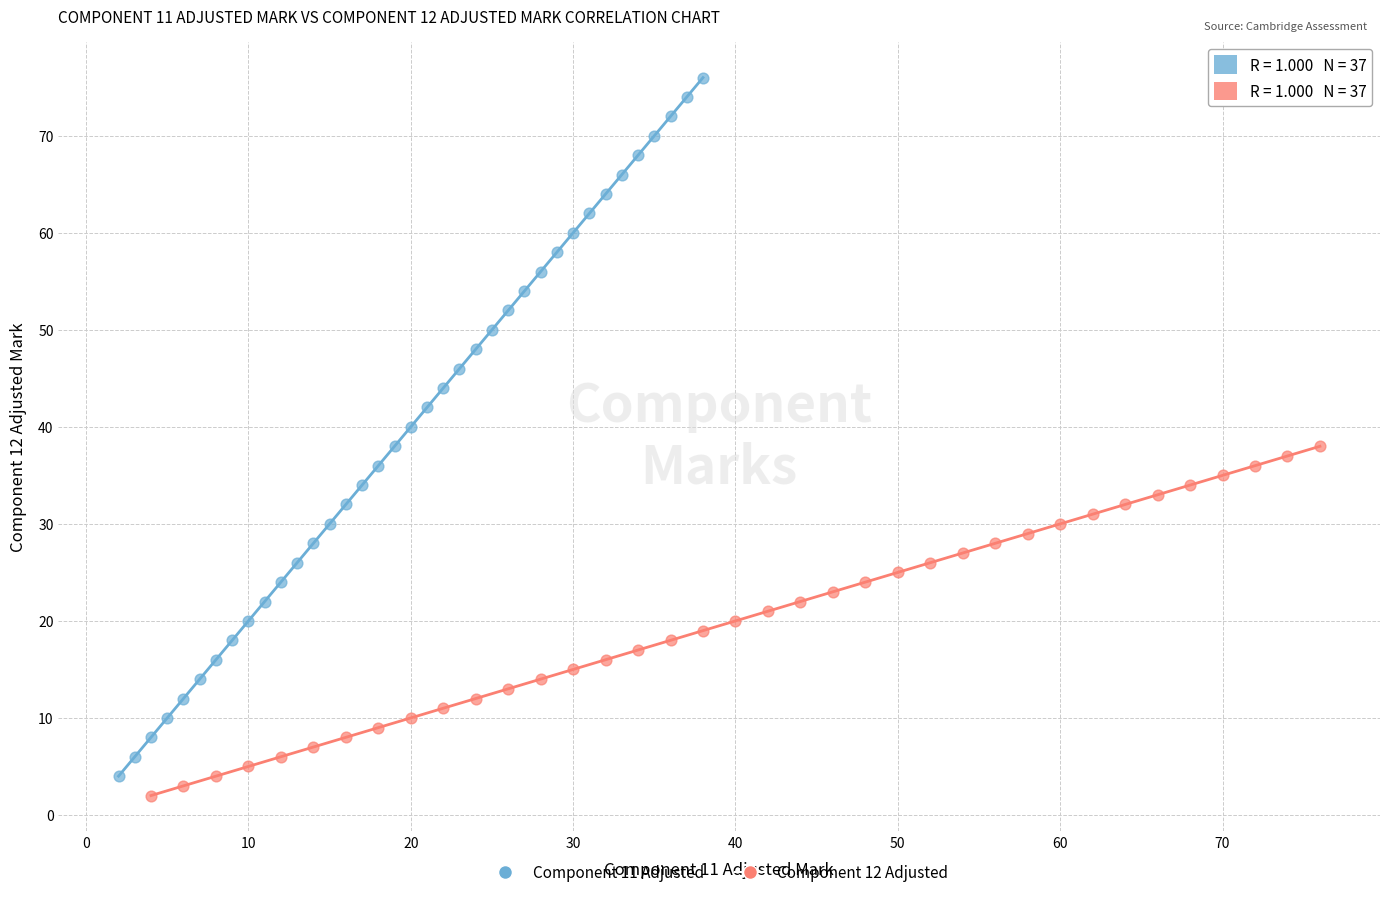

Which series contains the highest Y value?

Component 11 Adjusted